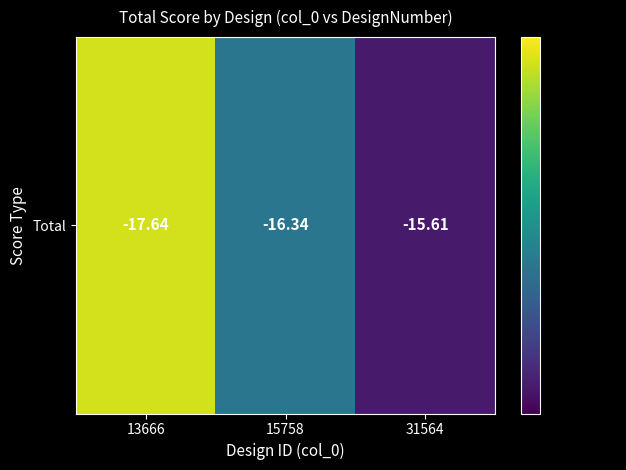

At which label is the value closest to 16?

15758